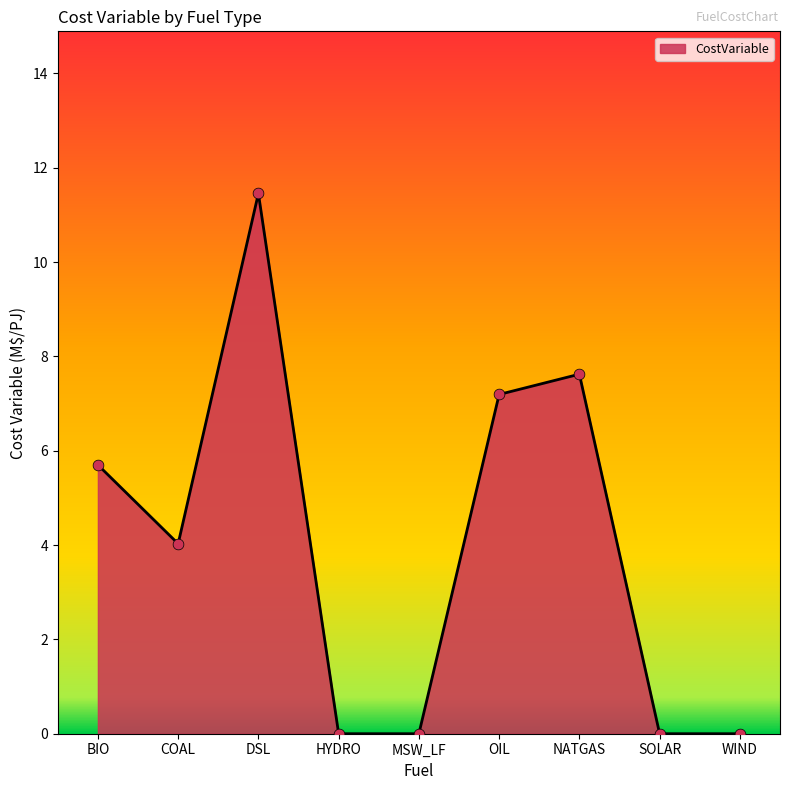

What is the change in value from DSL to HYDRO?

-11.5